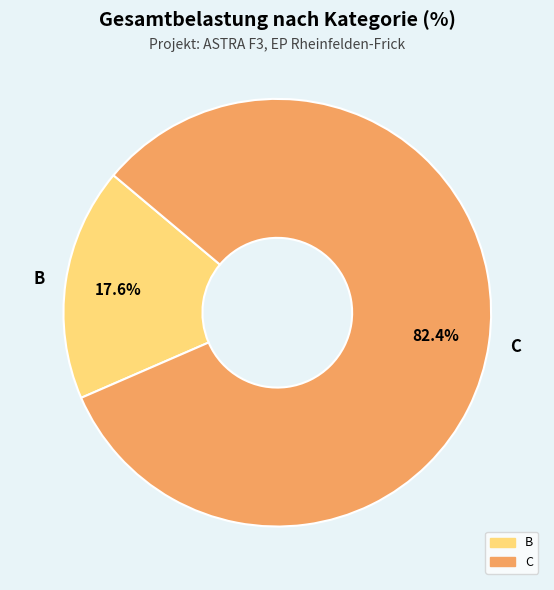

How many segments does this pie chart have?

2